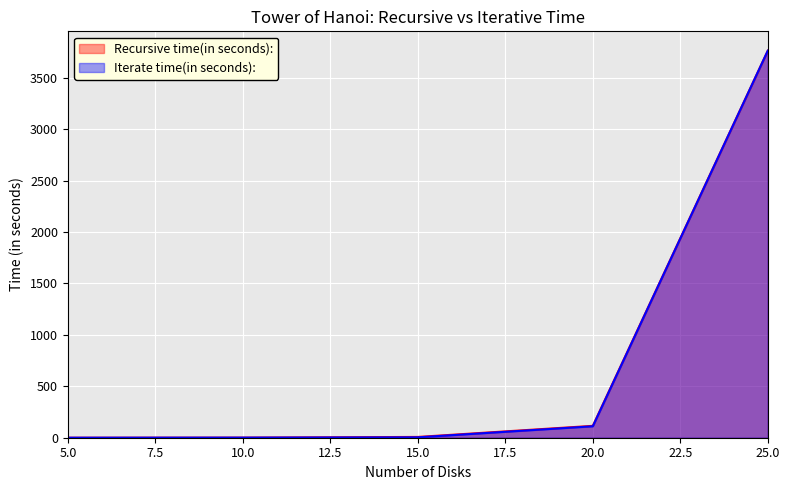

True or false: Recursive time(in seconds): and Iterate time(in seconds): cross at least once.

False